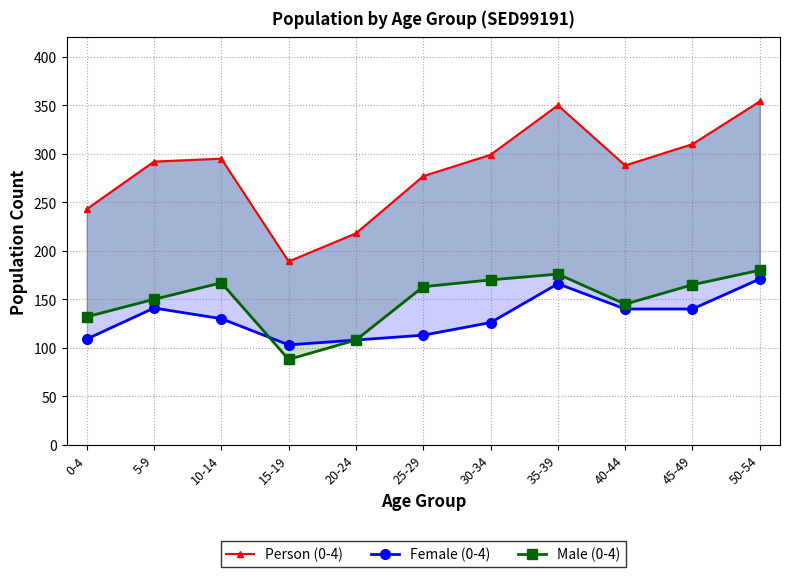

Reading left to right, transcribe all the data shown in this chart.

Person (0-4): 0-4=243	5-9=292	10-14=295	15-19=189	20-24=218	25-29=277	30-34=299	35-39=350	40-44=288	45-49=310	50-54=354
Female (0-4): 0-4=109	5-9=141	10-14=130	15-19=103	20-24=108	25-29=113	30-34=126	35-39=166	40-44=140	45-49=140	50-54=171
Male (0-4): 0-4=132	5-9=150	10-14=167	15-19=88	20-24=108	25-29=163	30-34=170	35-39=176	40-44=145	45-49=165	50-54=180